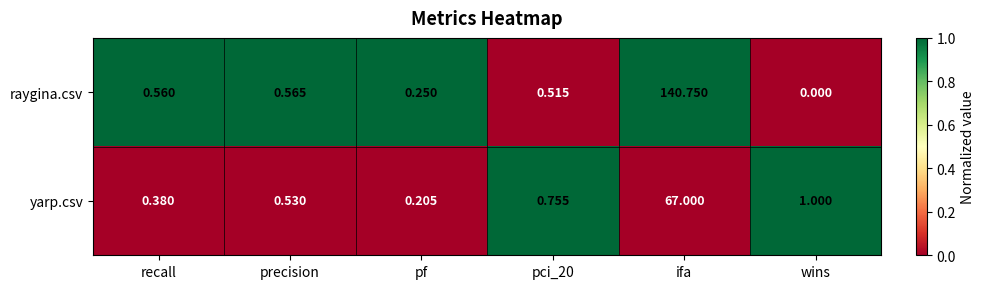

How many values in raygina.csv are above zero?

5